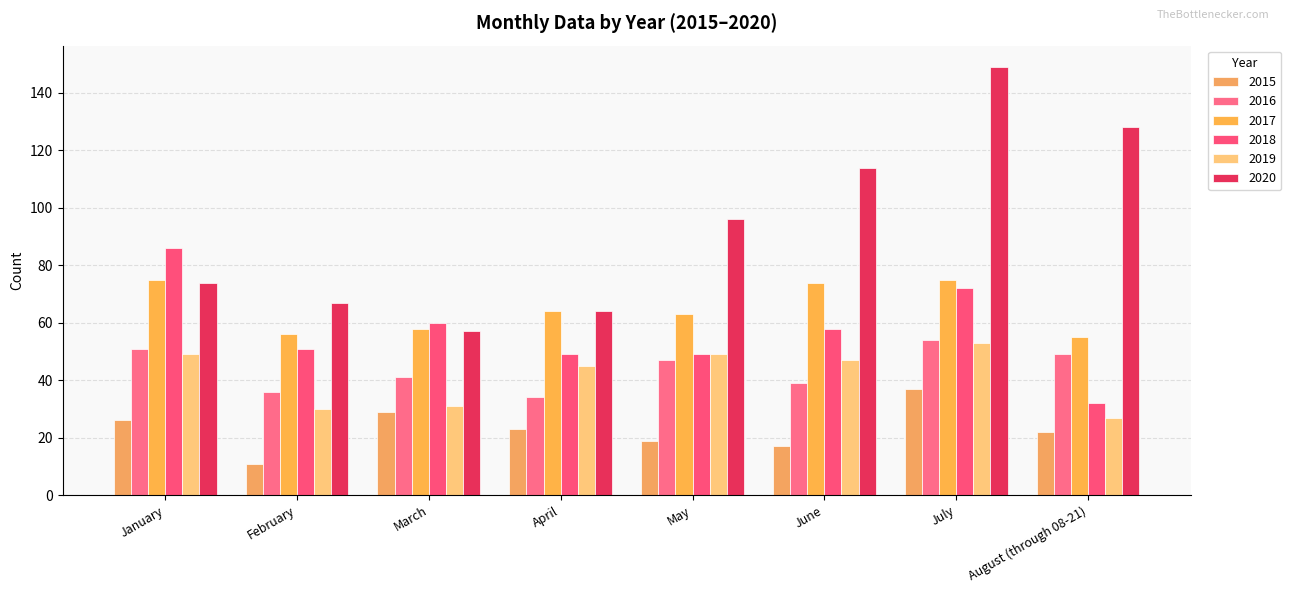

True or false: 2015 has a value of 9 at July.

False